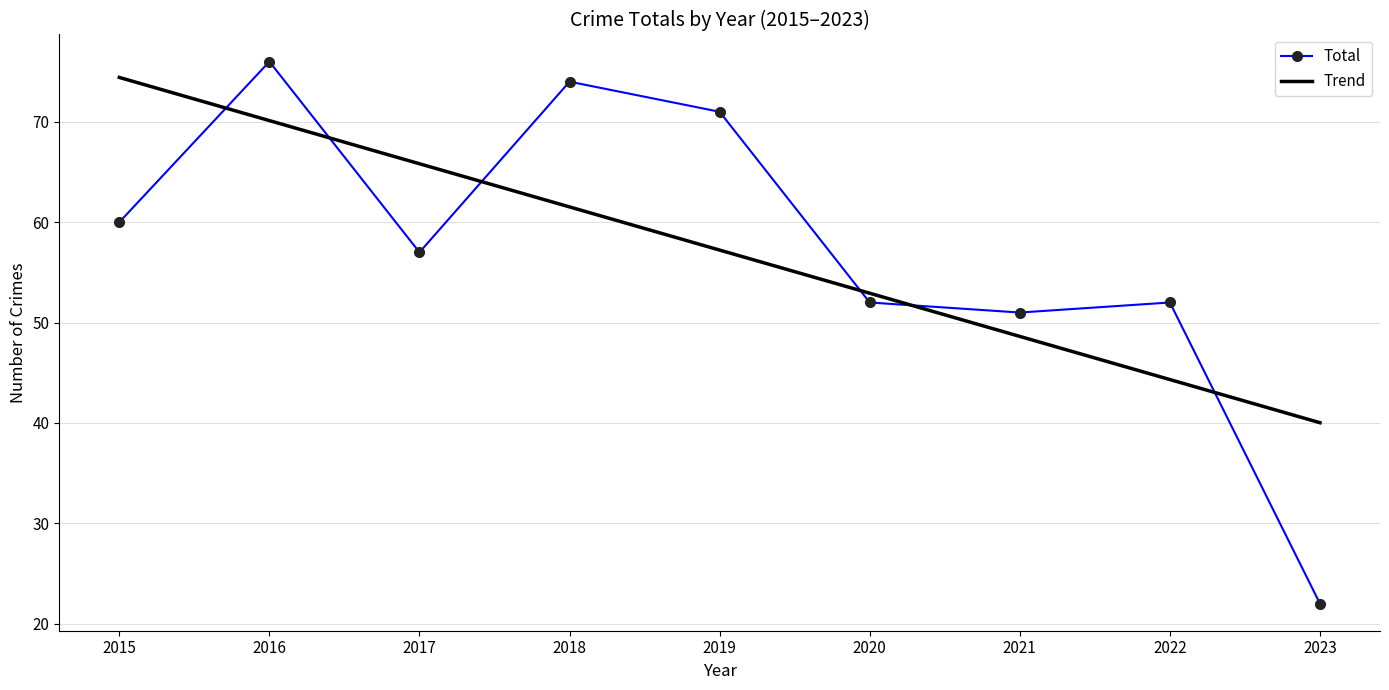

The value at 2019 is 43. True or false?

False